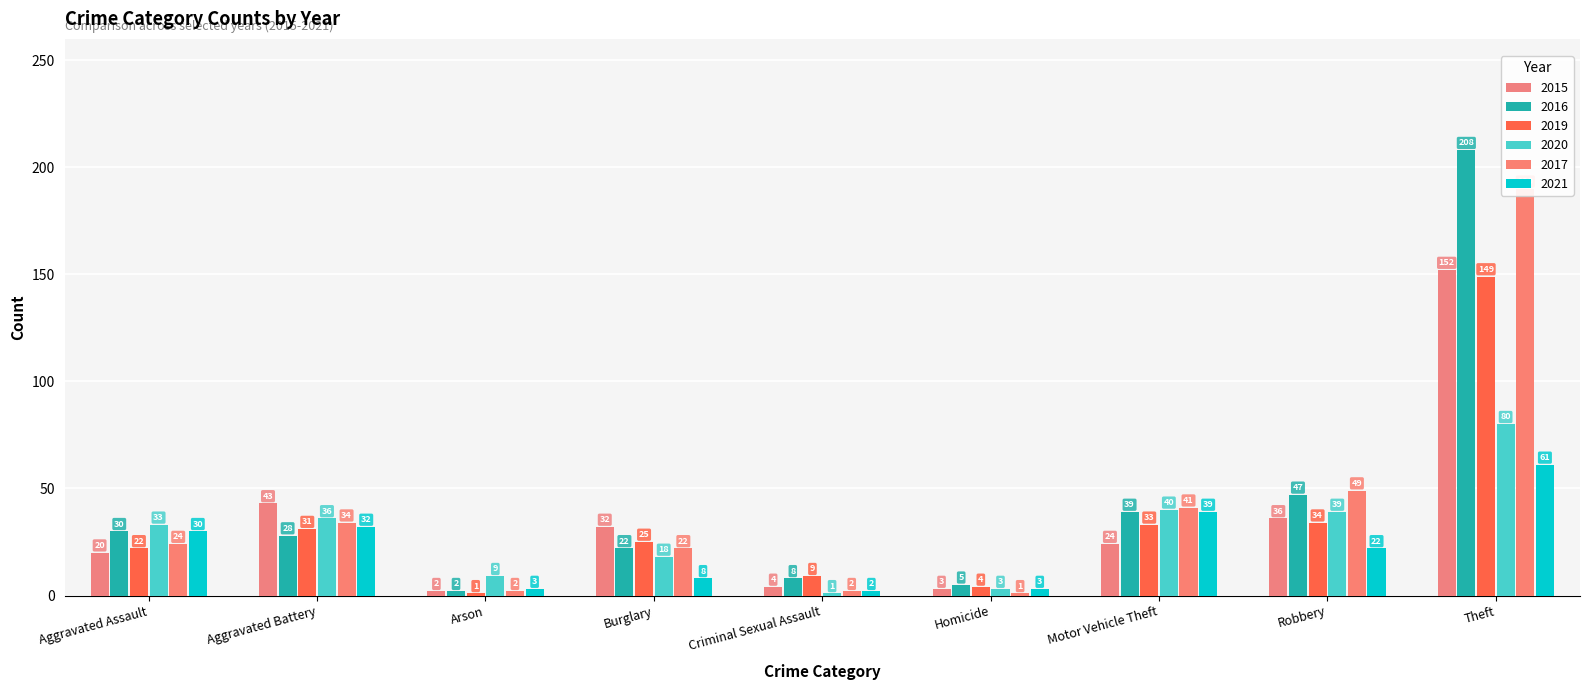

How many groups of bars are there?

9